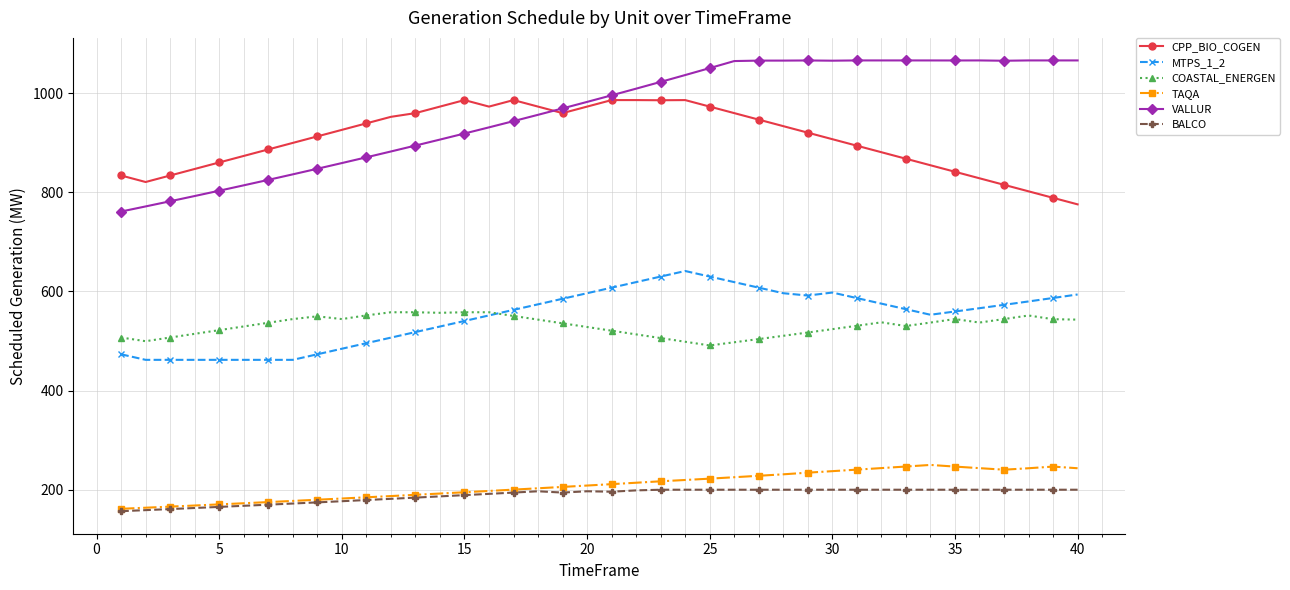

How many data points in VALLUR are above 995?

20